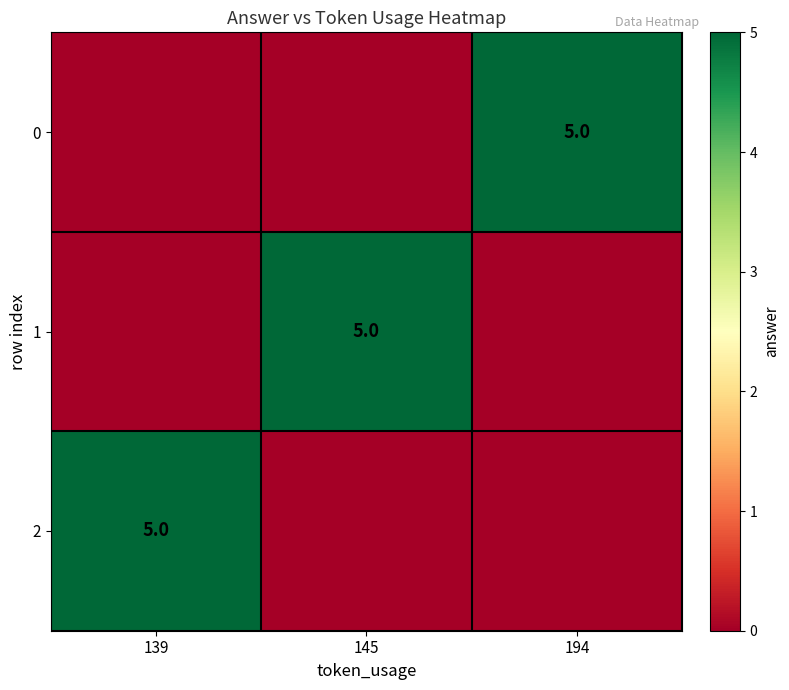

The row_1 series shows 3 at 194. True or false?

False